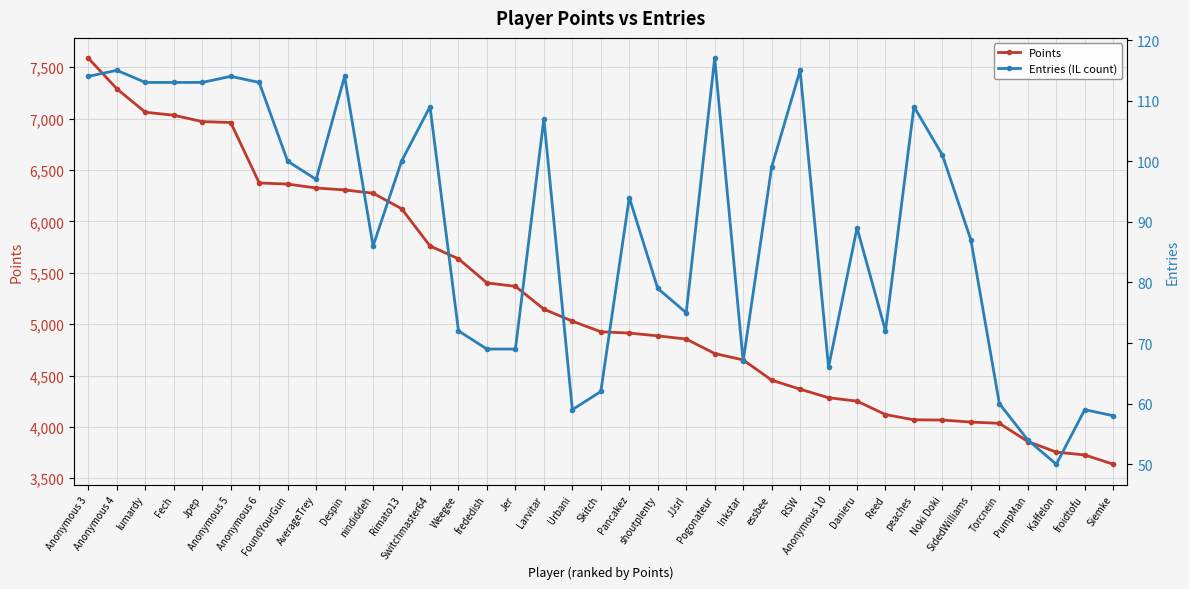

Does the chart have visible grid lines?

Yes